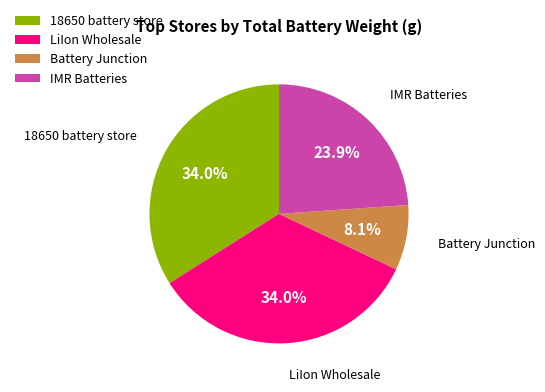

Is there any slice that represents more than half of the pie?

No